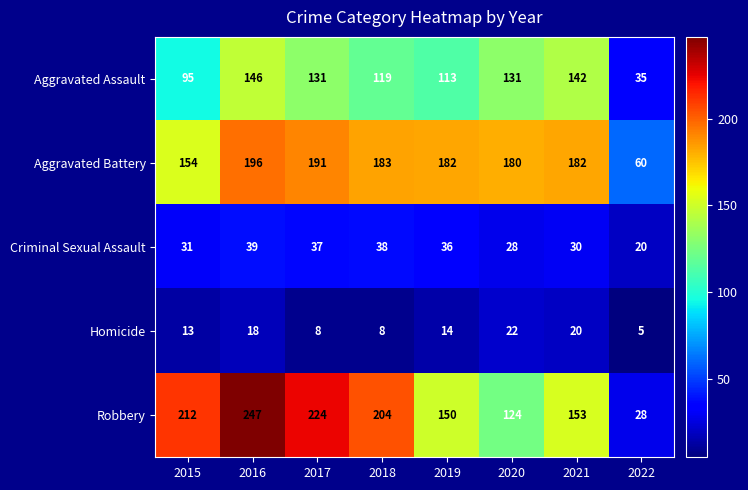

The value of Aggravated Assault at 2021 is 196. True or false?

False